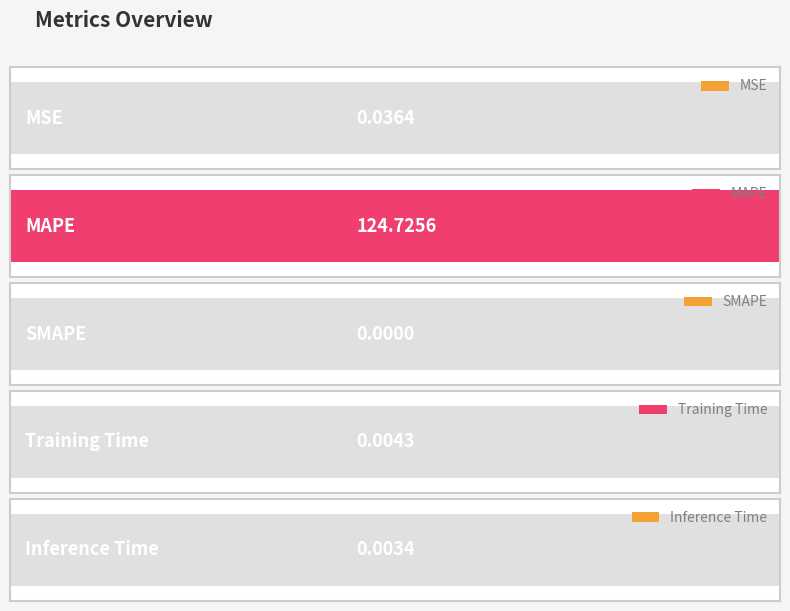

What position from the right is MAPE?

4